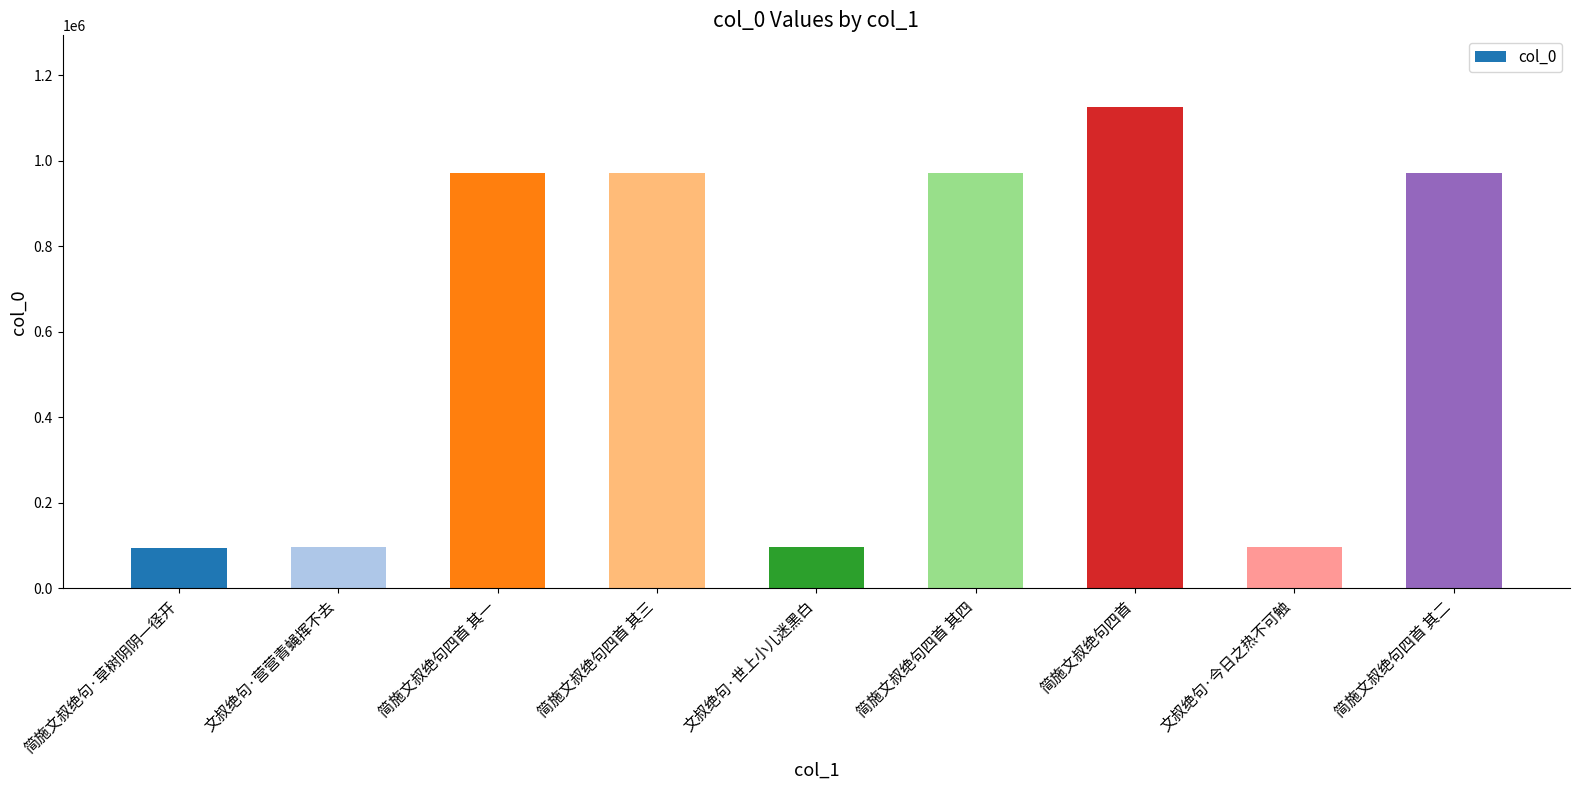

What is the label of the 1st bar from the right?

简施文叔绝句四首 其二